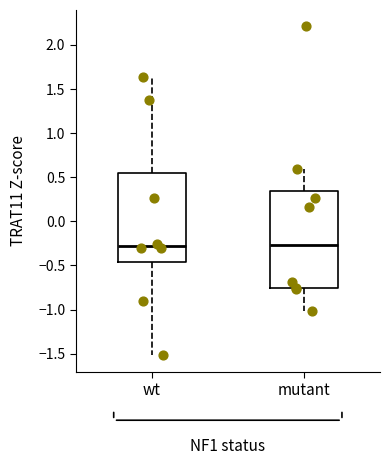

Which box is the tallest, from its lower edge to its upper edge?

mutant